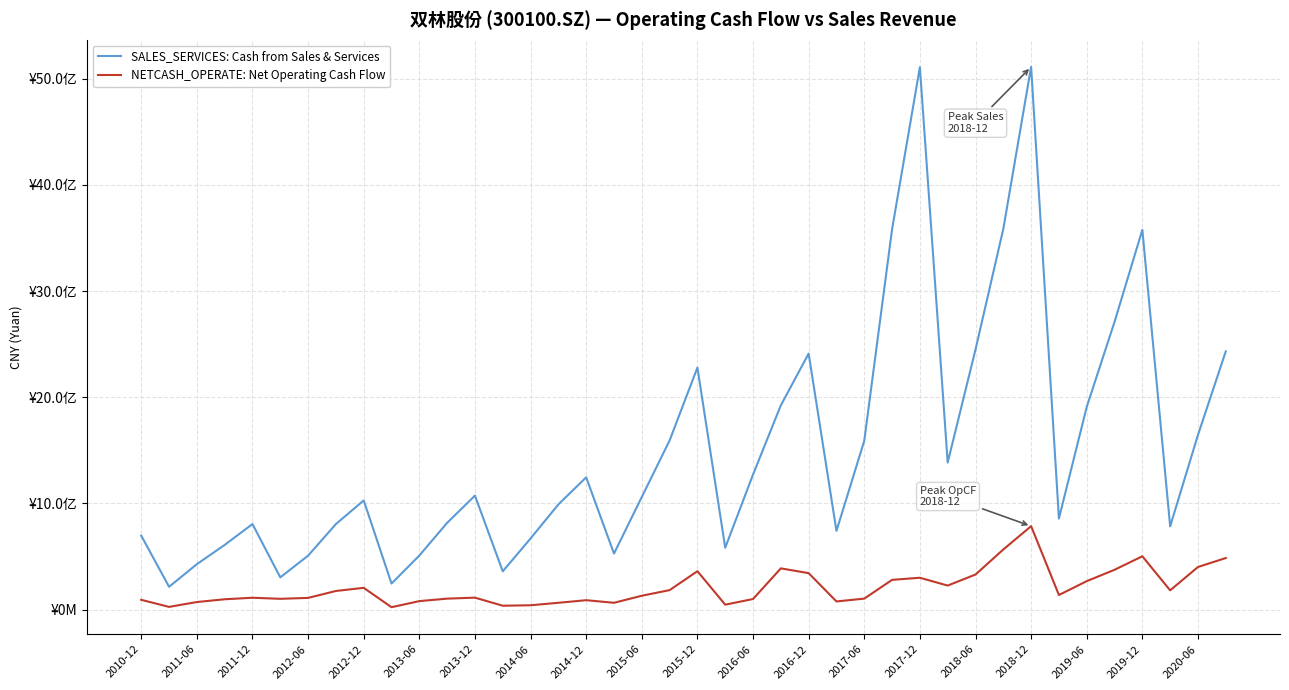

How many interior local peaks does the NETCASH_OPERATE: Net Operating Cash Flow series have?

9